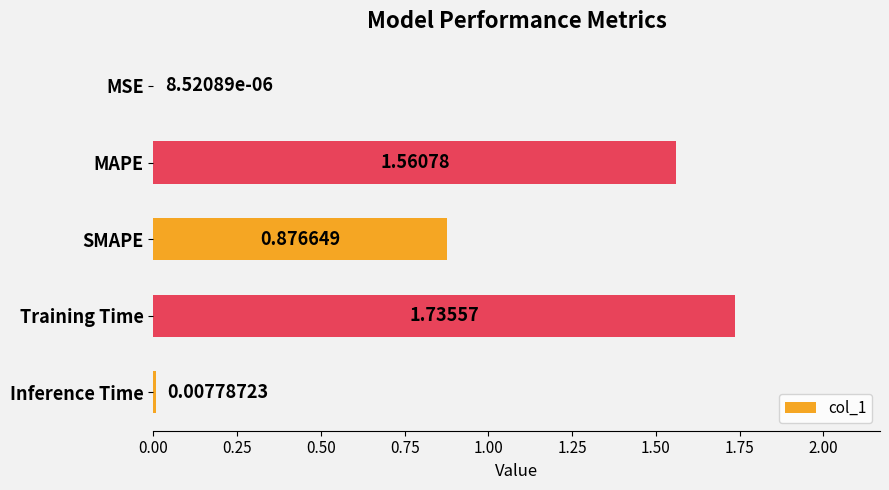

What is the change in value from SMAPE to Training Time?

+0.9